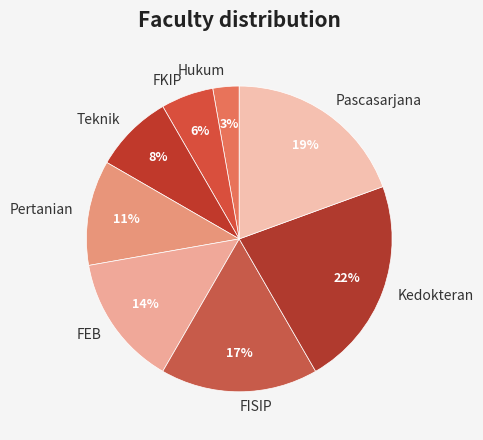

Which has a higher value, FKIP or Pertanian?

Pertanian